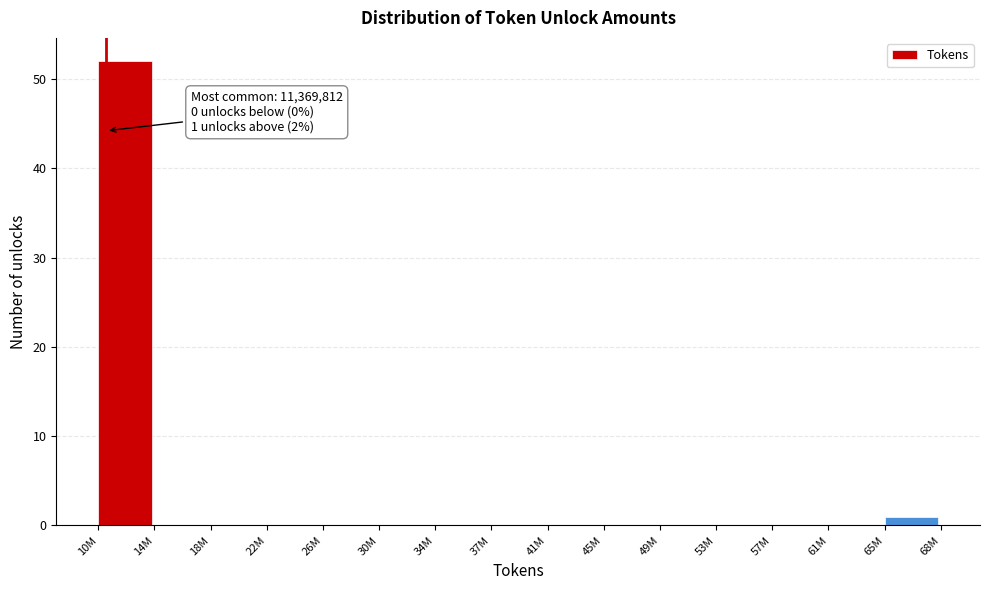

Reading left to right, extract all data points from this chart.

10M=52	14M=0	18M=0	22M=0	26M=0	30M=0	34M=0	37M=0	41M=0	45M=0	49M=0	53M=0	57M=0	61M=0	65M=1